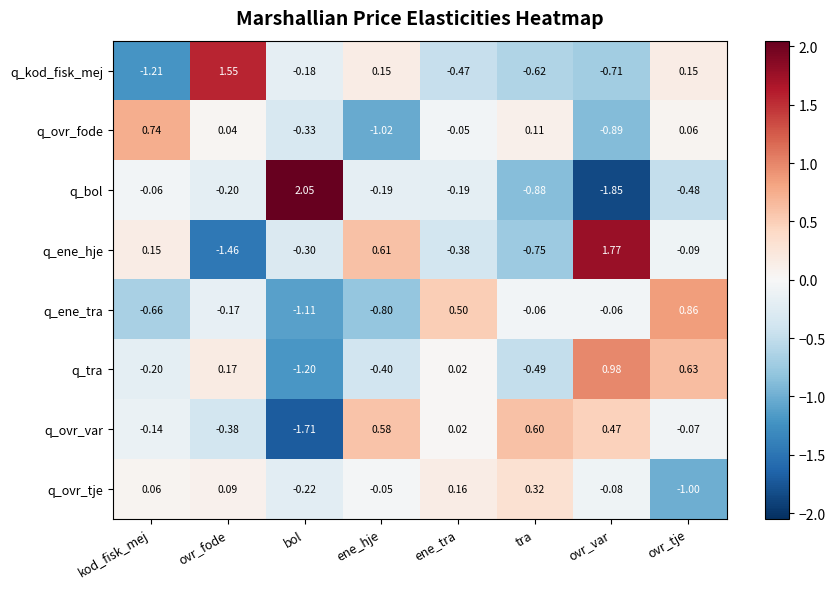

How many distinct data groups are displayed?

8